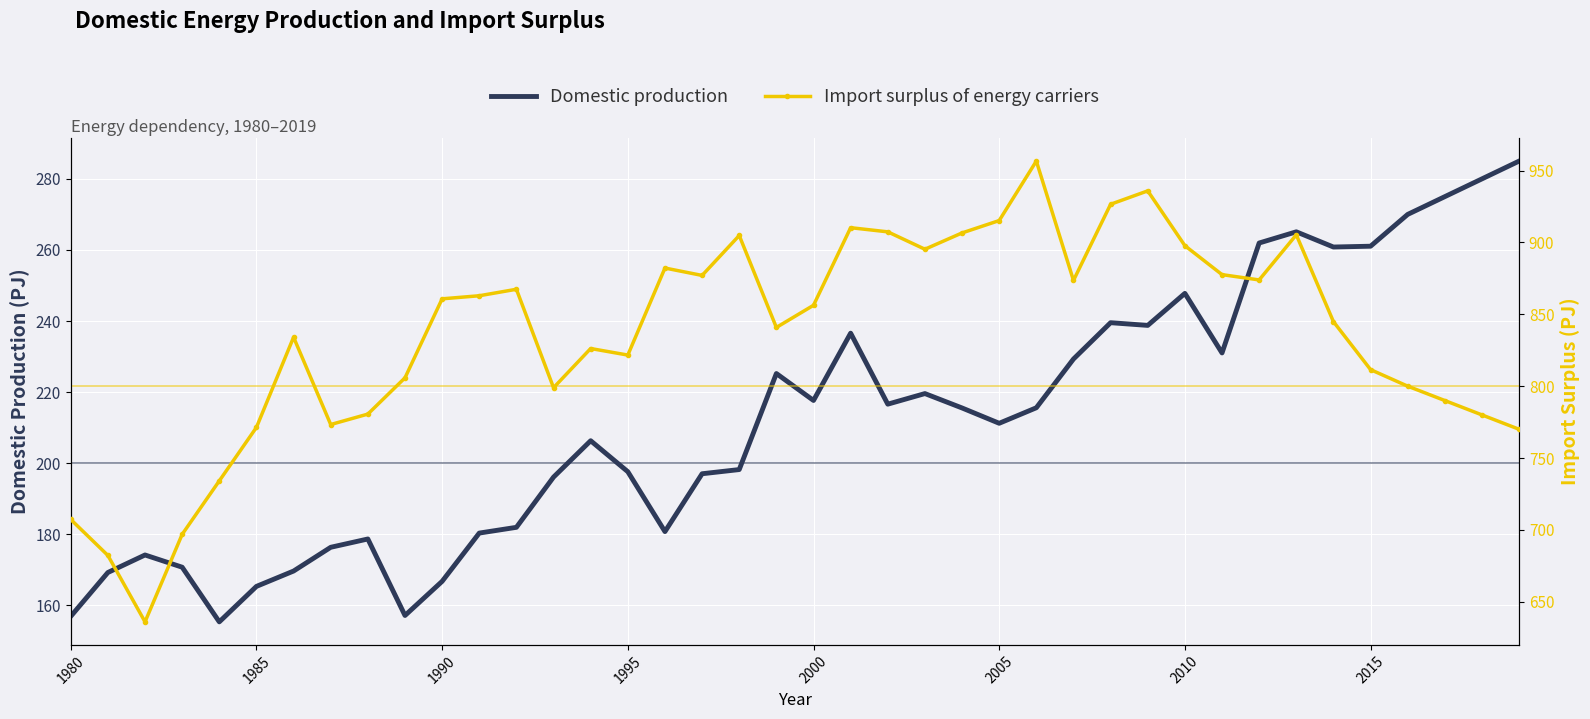

What is the difference between the maximum and minimum values in the Import surplus of energy carriers series?

320.6